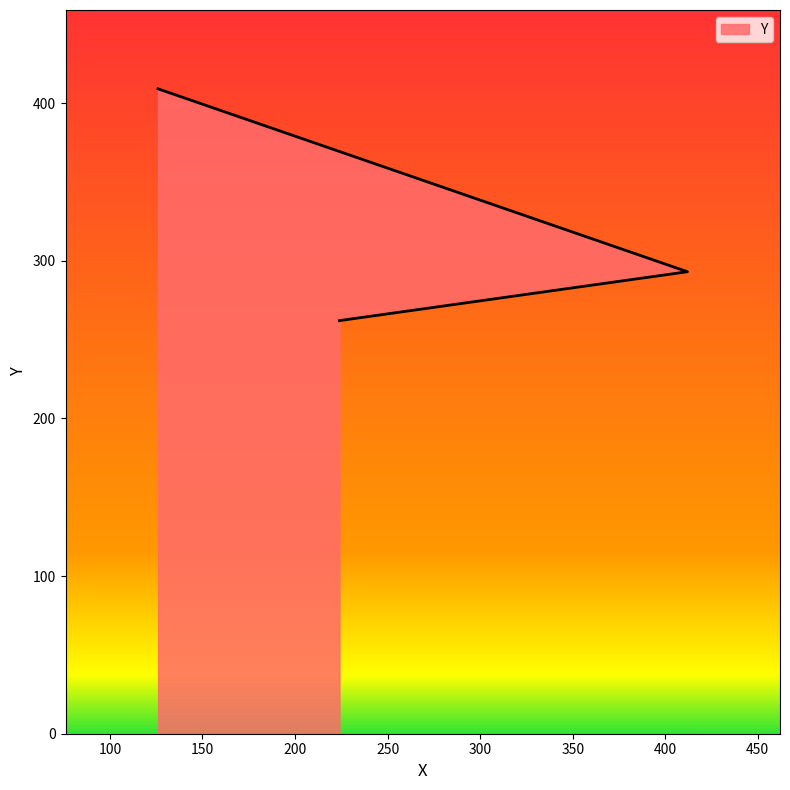

What is the smallest value displayed?

262